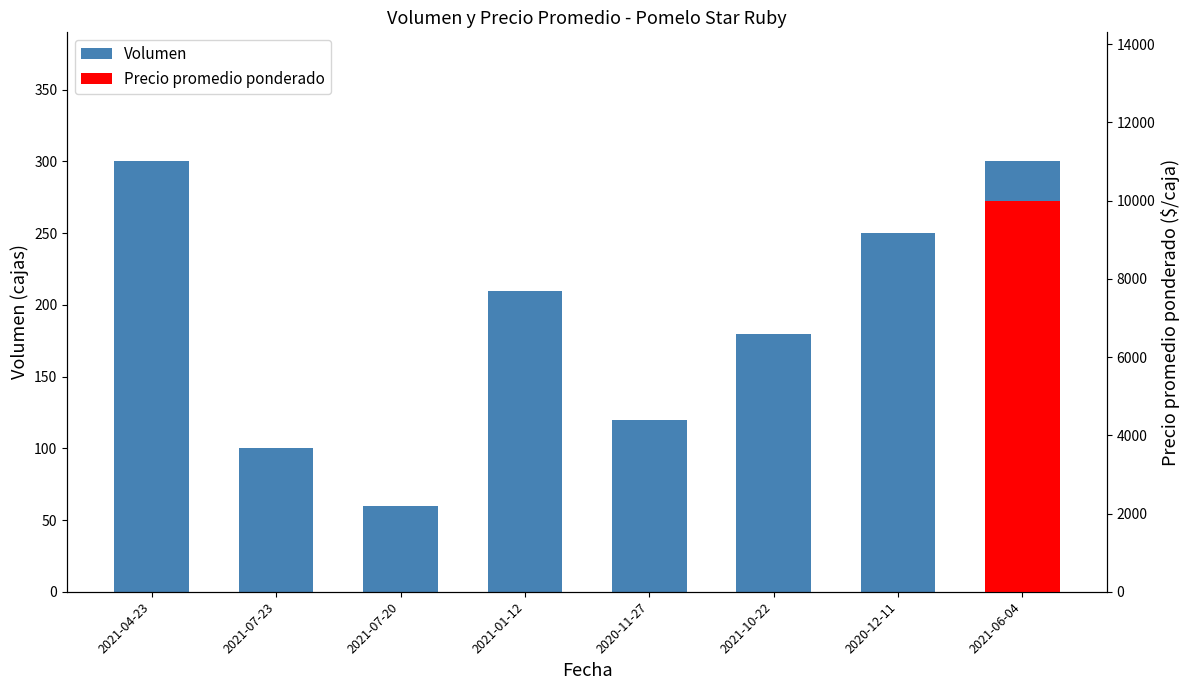

How many categories are shown in the chart?

8